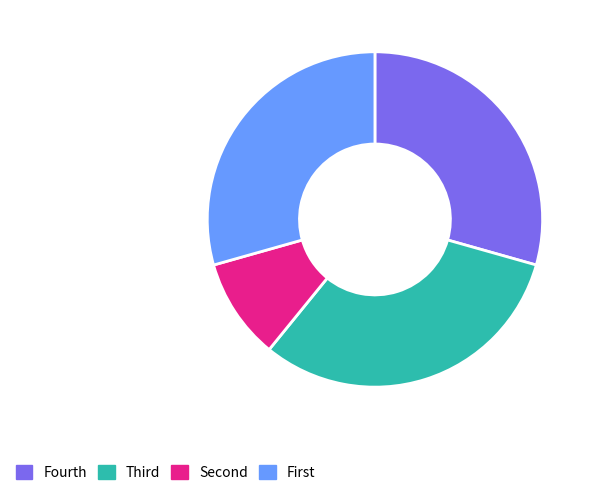

The Fourth slice represents 21% of the pie. True or false?

False